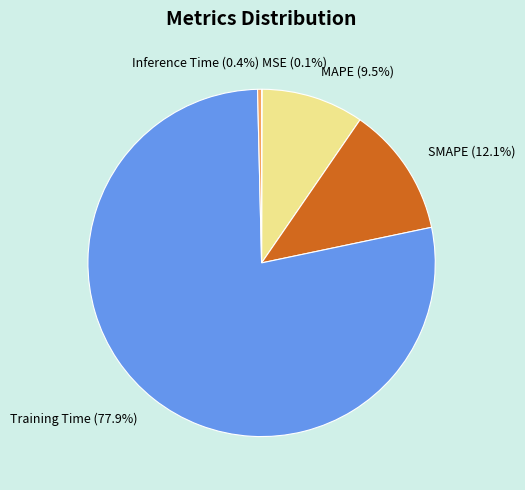

What is the largest slice in the pie chart?

Training Time